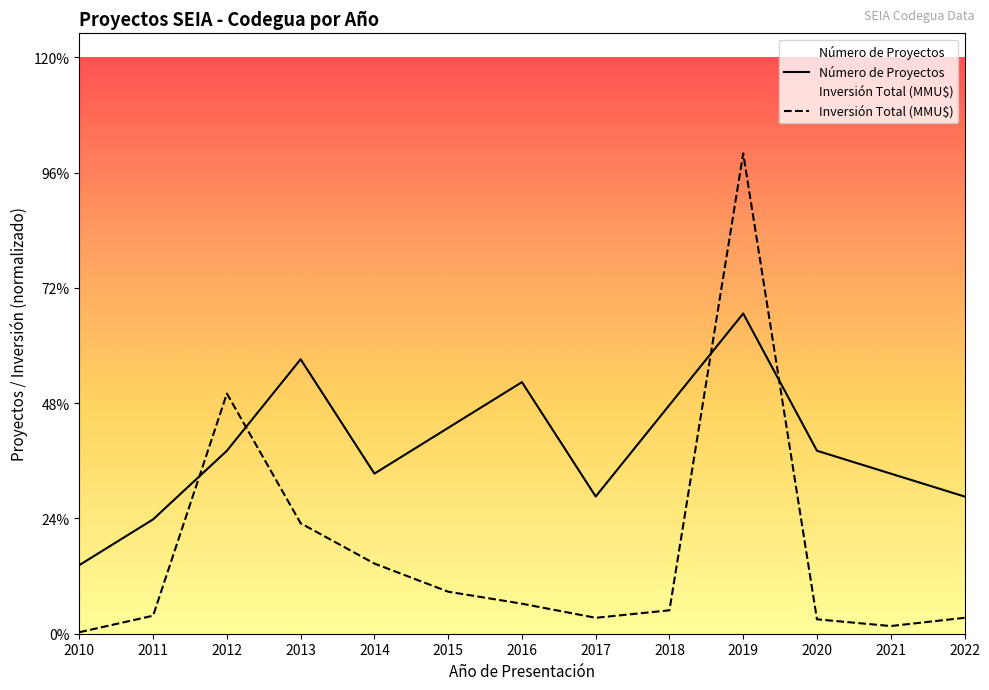

What is the value of the Inversión Total (MMU$) point at the 9th from the left?

1.0